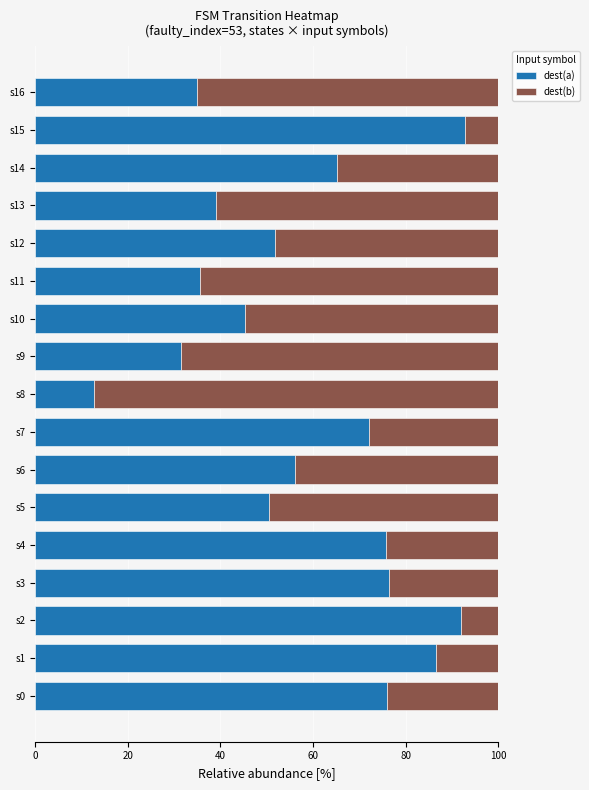

What is the difference between the maximum and minimum values in the dest(a) series?

80.1